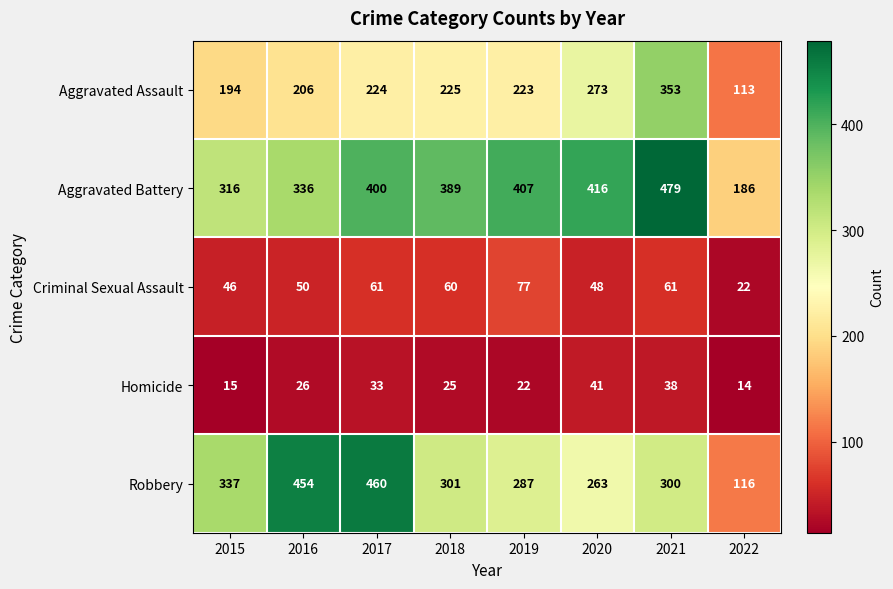

The value of Aggravated Battery at 2022 is 186. True or false?

True